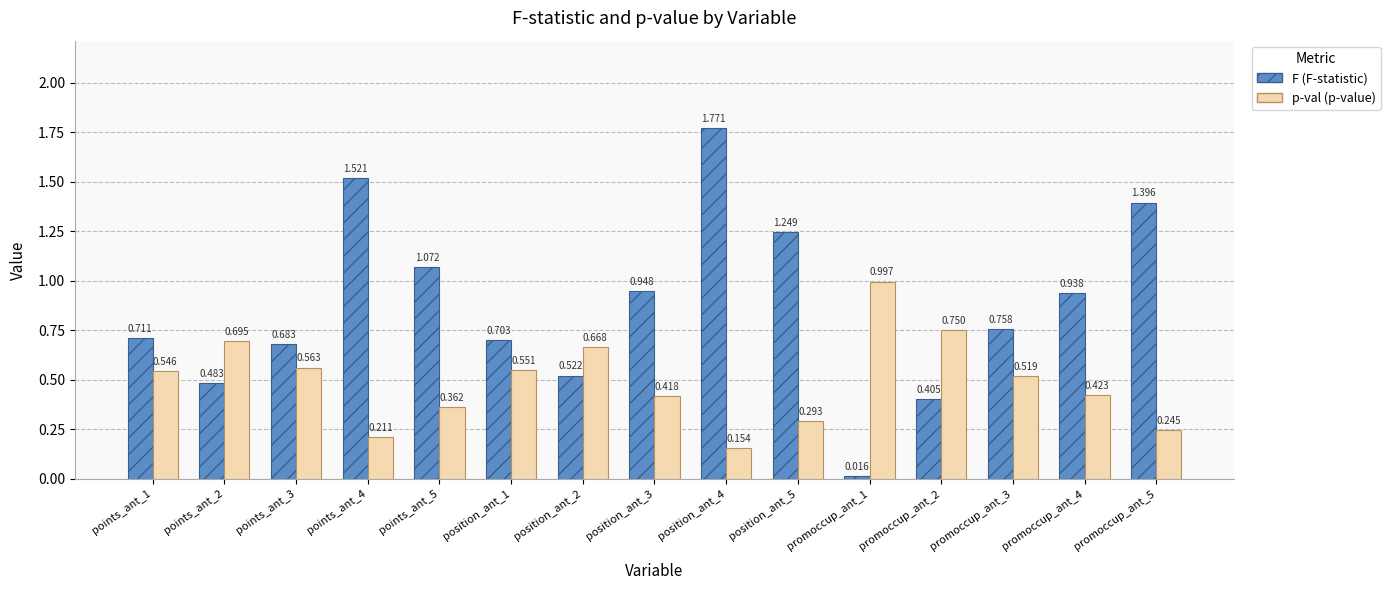

Which has a higher value, position_ant_5 or points_ant_5?

position_ant_5